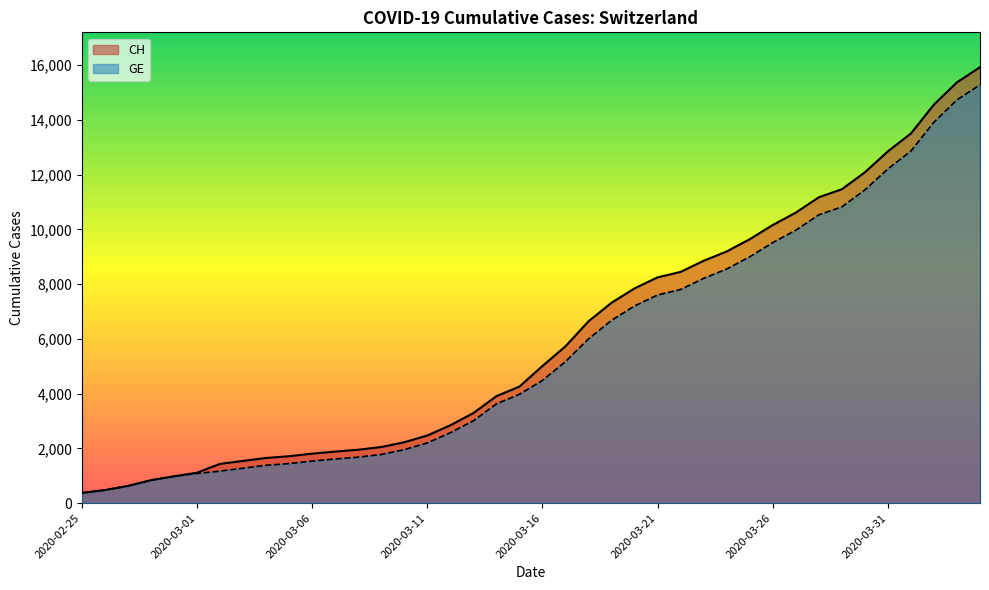

Does the chart display data point markers on the line(s)?

No